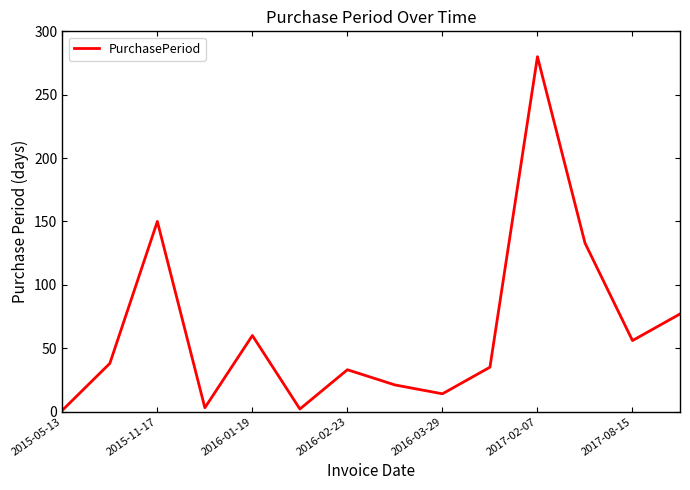

What is the greatest value displayed?

280